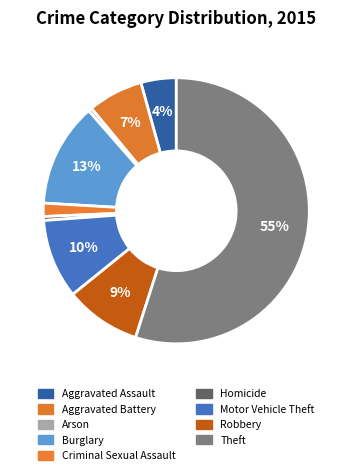

Rank the categories by value from lowest to highest.

Arson, Homicide, Criminal Sexual Assault, Aggravated Assault, Aggravated Battery, Robbery, Motor Vehicle Theft, Burglary, Theft